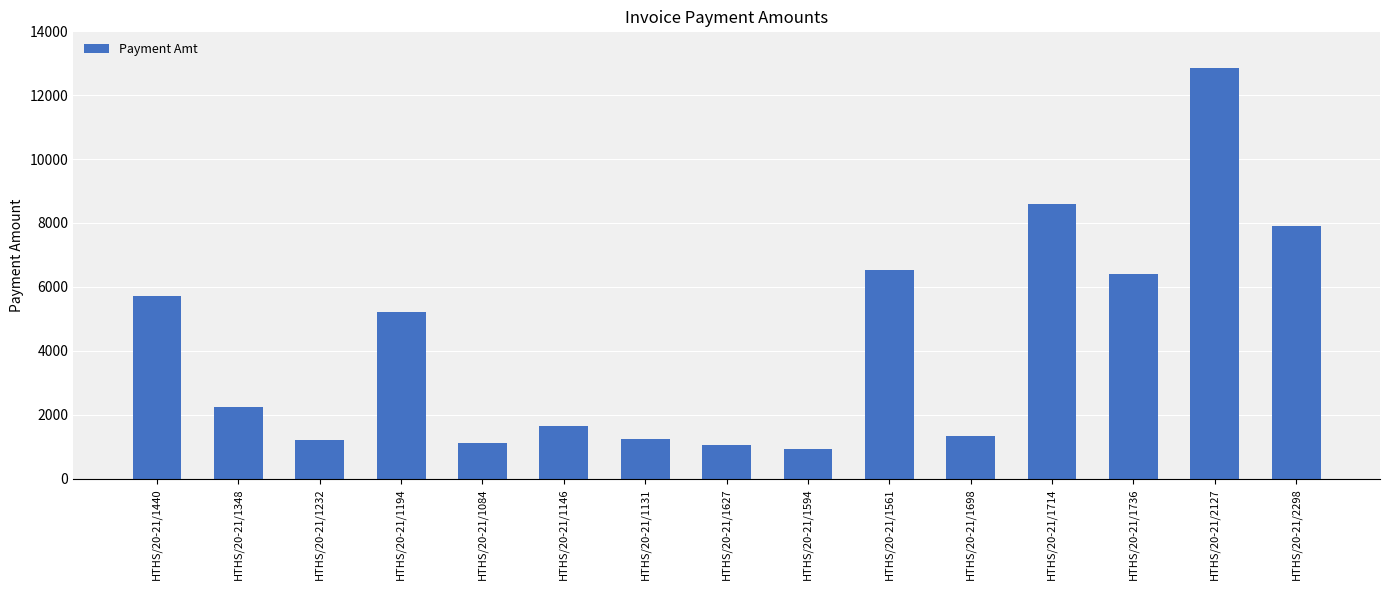

What value does the data have at HTHS/20-21/1714?

8581.0